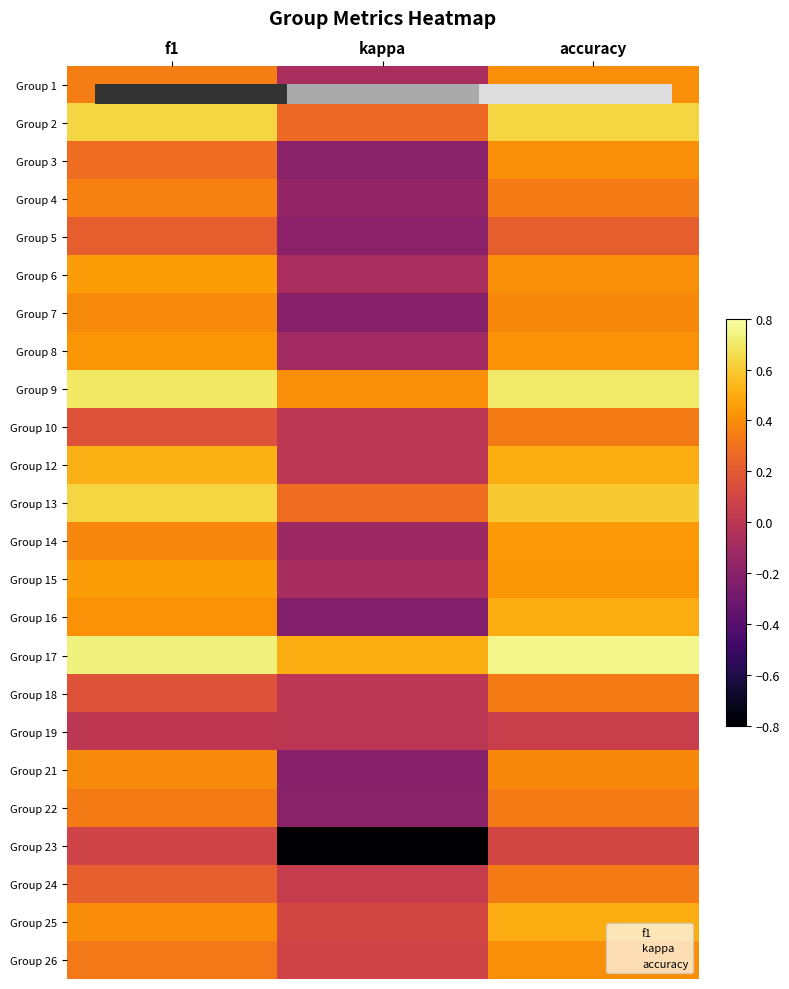

The value of 12 at accuracy is 0.2. True or false?

False